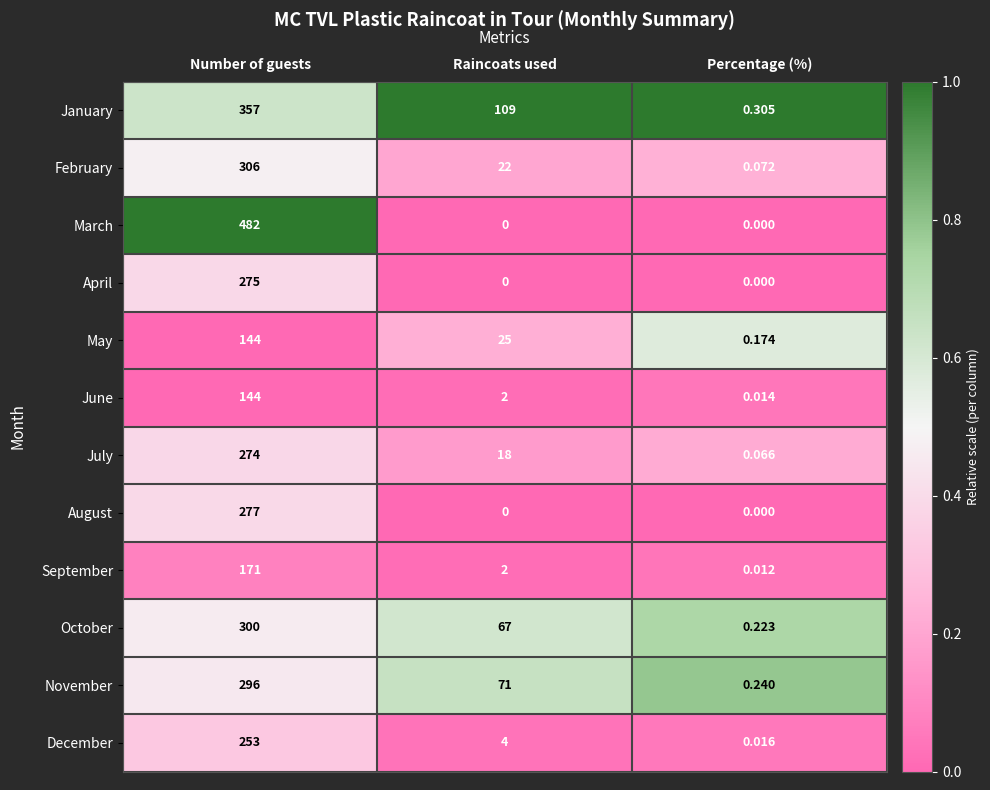

At which label is December closest to 126?

Raincoats used